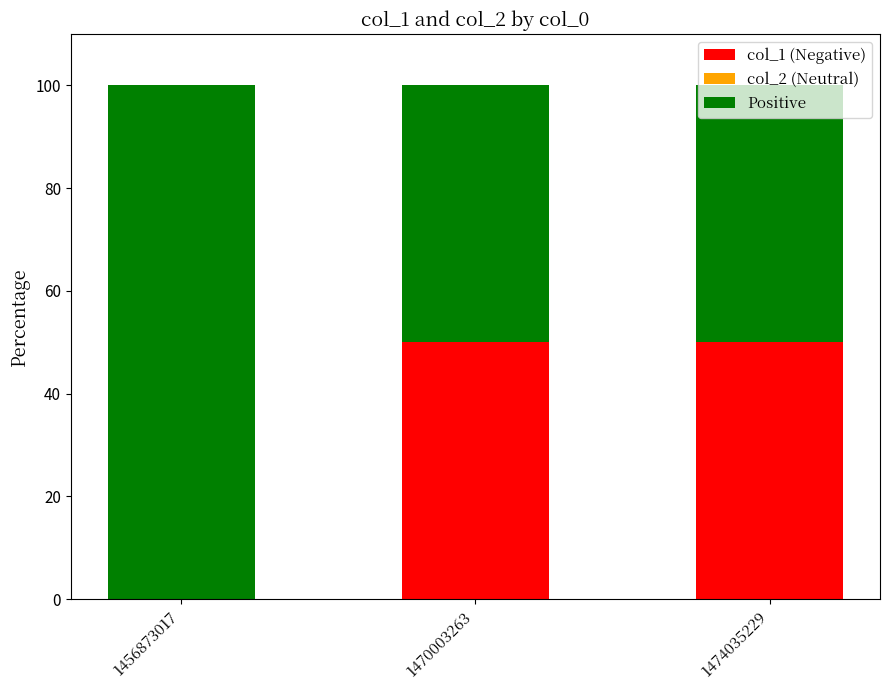

What is the total value across all series at 1474035229?

100